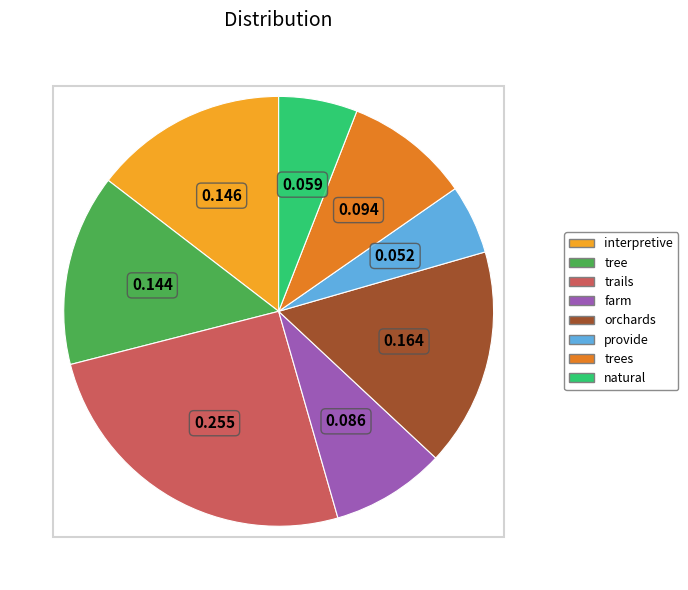

Combined, do natural and provide account for over 50%?

No